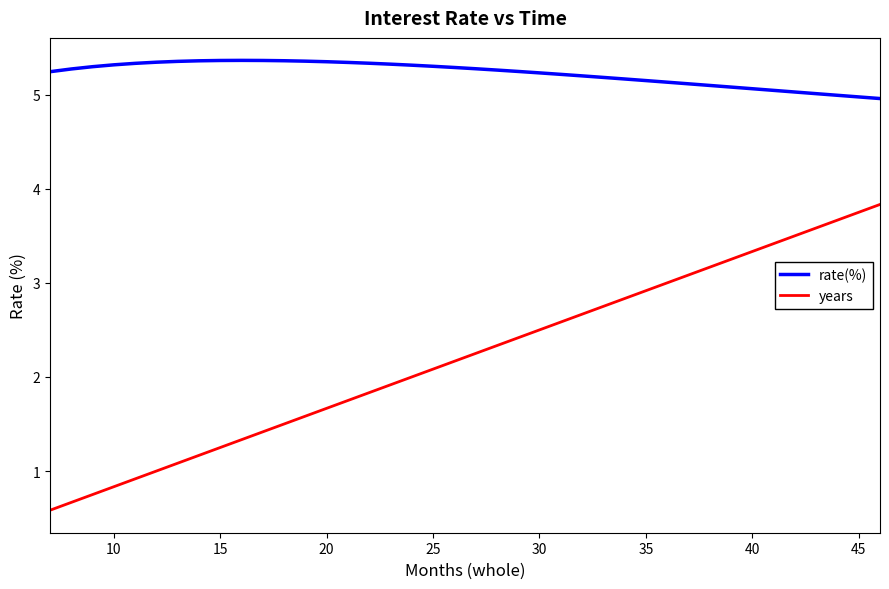

What is the minimum value shown in the chart?

0.6